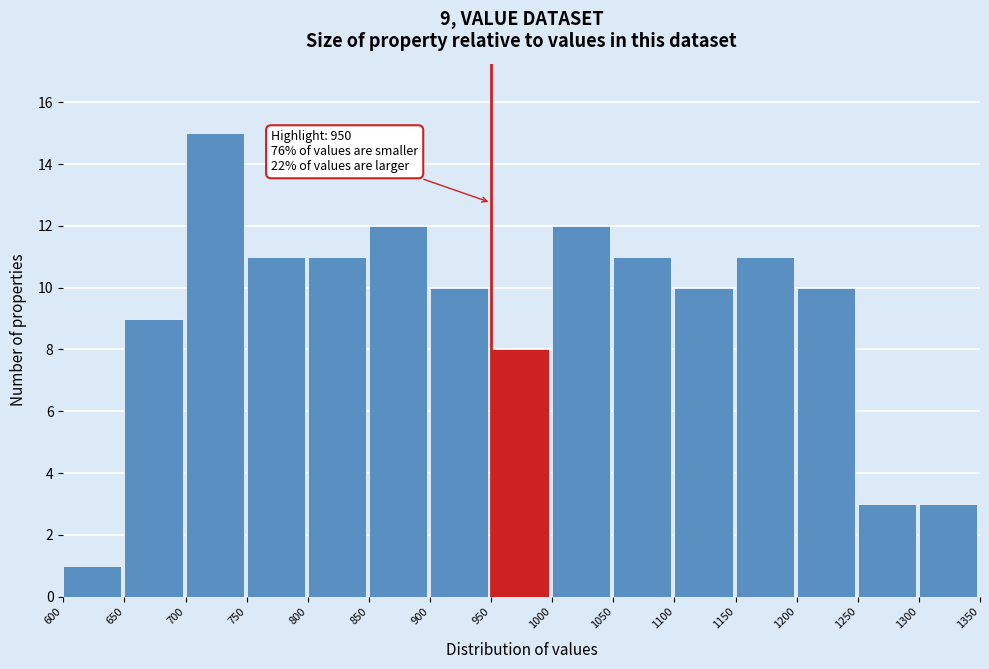

Which range on the x-axis has the tallest bar?

700 to 750